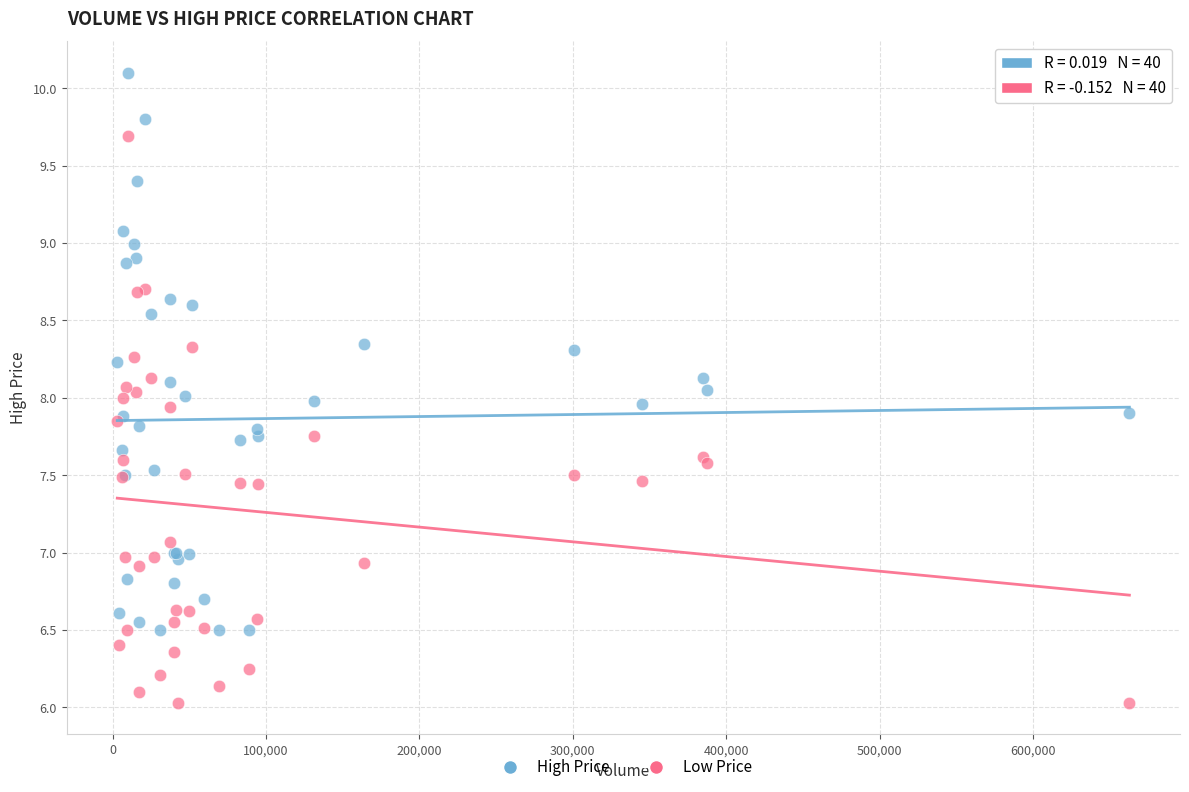

Which series contains the lowest Y value?

Low Price